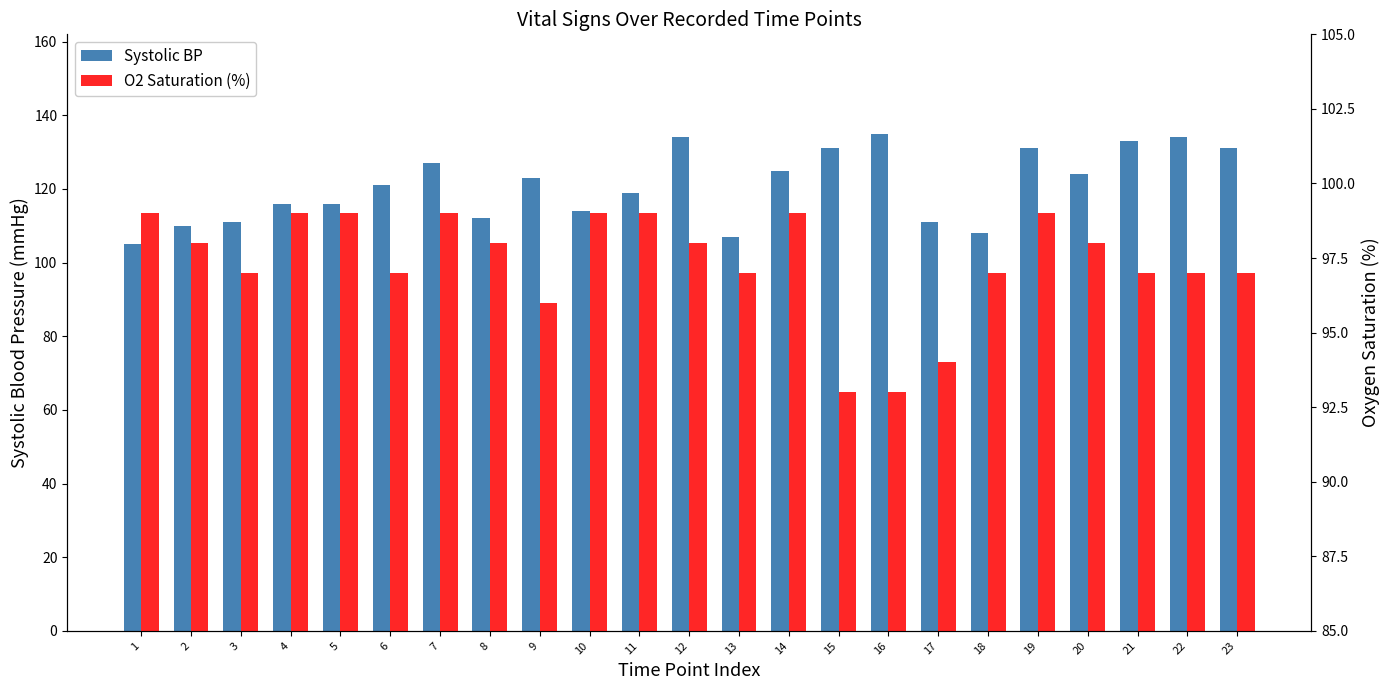

Reading left to right, what are all the values shown in this chart?

Systolic BP: 1=105	2=110	3=111	4=116	5=116	6=121	7=127	8=112	9=123	10=114	11=119	12=134	13=107	14=125	15=131	16=135	17=111	18=108	19=131	20=124	21=133	22=134	23=131
O2 Saturation (%): 1=99	2=98	3=97	4=99	5=99	6=97	7=99	8=98	9=96	10=99	11=99	12=98	13=97	14=99	15=93	16=93	17=94	18=97	19=99	20=98	21=97	22=97	23=97